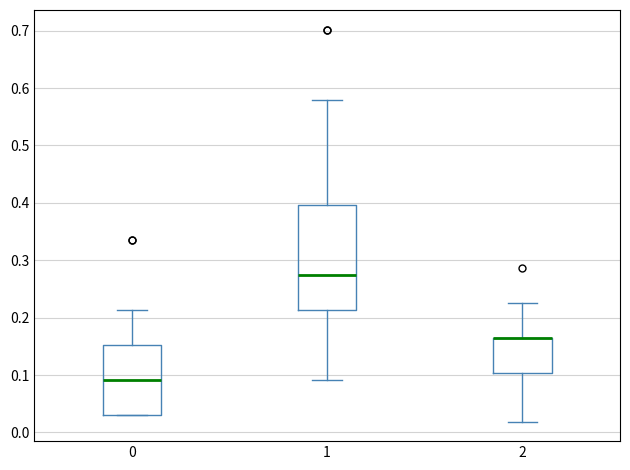

Where is the lower edge of the box at x = 0 on the y-axis? The values are not printed on the chart, so give them approximately, as read against the axis.

0.03